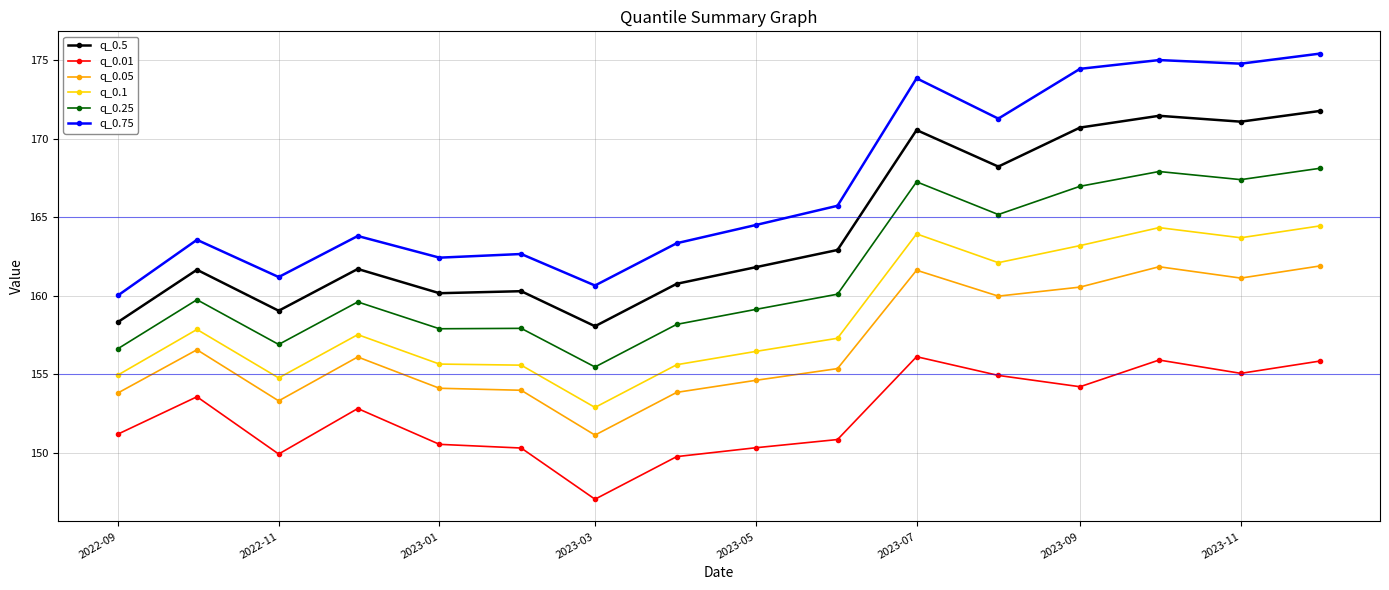

True or false: q_0.05 and q_0.75 intersect in this chart.

False